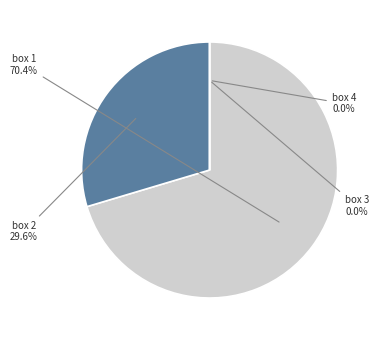

What percentage do box 3 and box 2 together represent?

29.6%